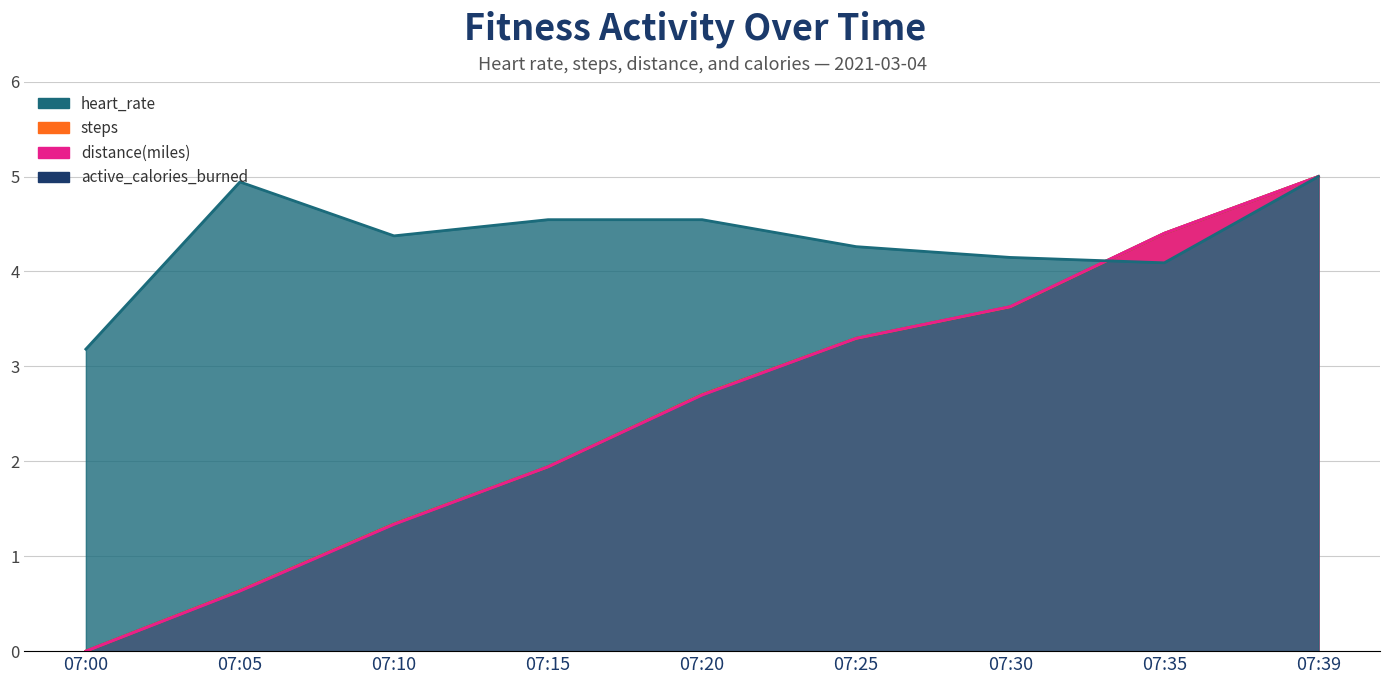

List the labels in order of distance(miles) value, largest first.

07:39, 07:35, 07:30, 07:25, 07:20, 07:15, 07:10, 07:05, 07:00